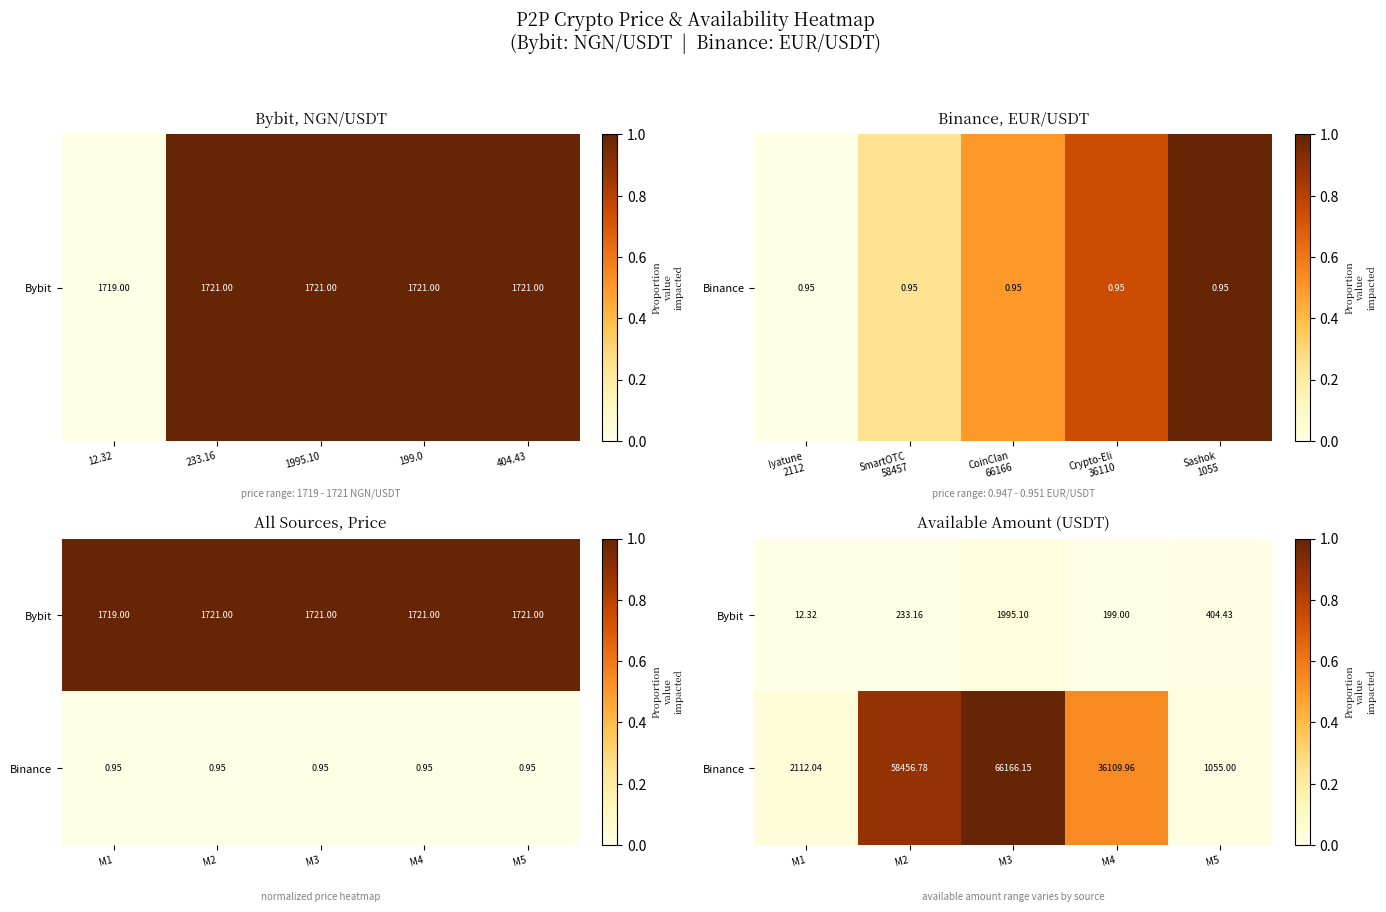

Between M2 and M3, which series saw the biggest shift?

Binance